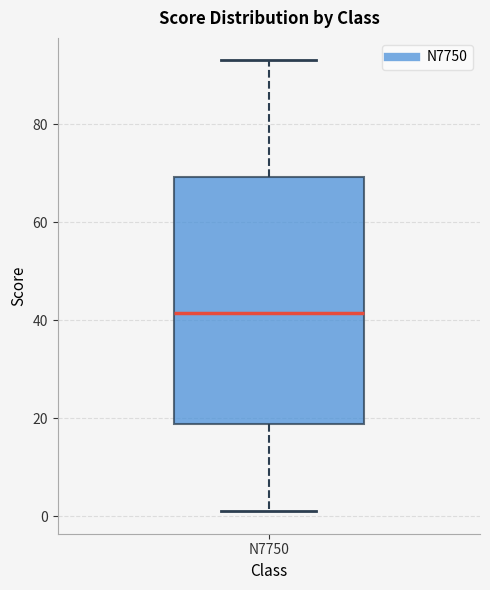

Transcribe this box plot: give where the median line is, the range the box spans, and where the two whiskers end, as read against the y-axis. The values are not printed on the chart, so give them approximately, as read against the axis.

median 42, box 18 to 70, whiskers 2 to 94